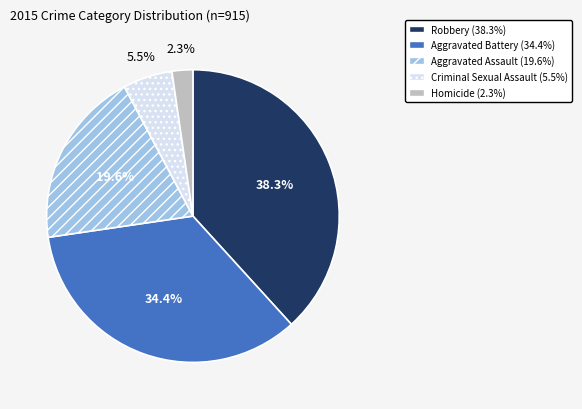

Is there a majority slice in this chart?

No